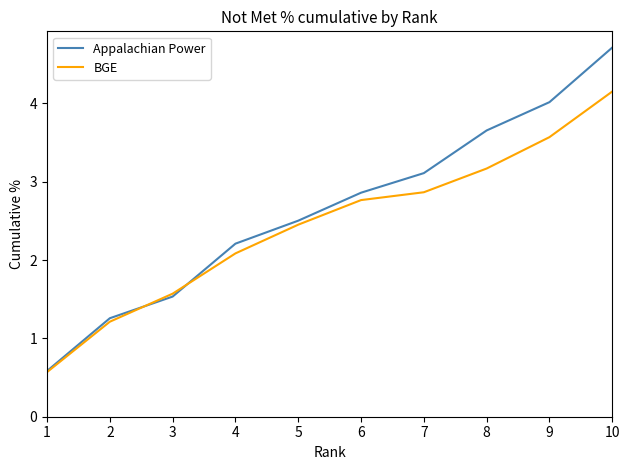

Which category has the highest value in the BGE series?

10